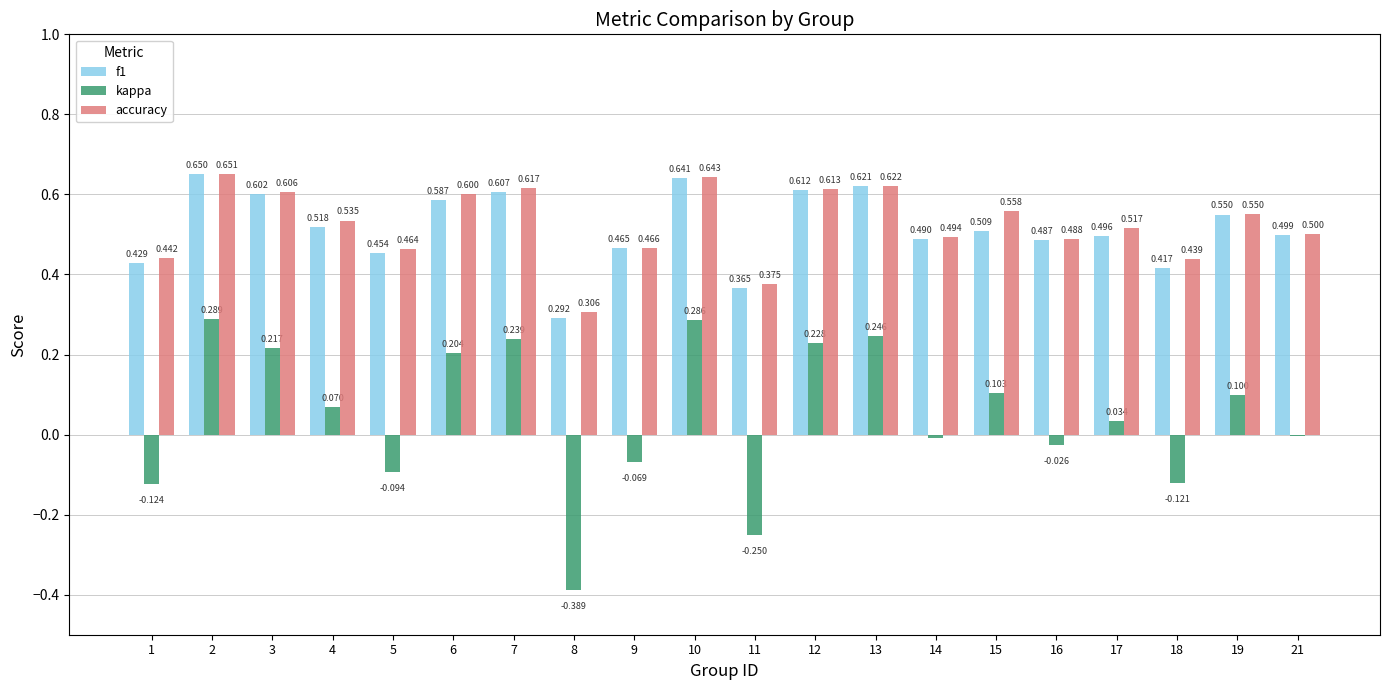

Is it true that accuracy equals 0.4 at 8?

False